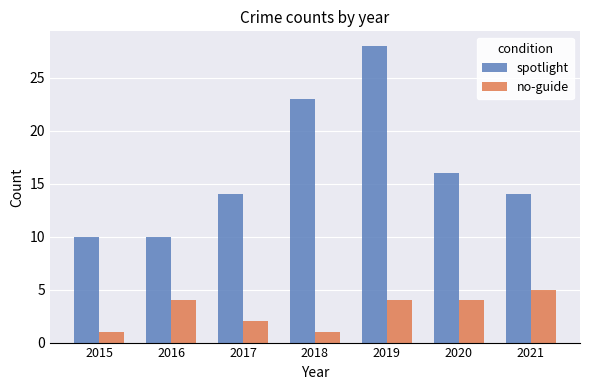

What is the minimum value shown in the chart?

1